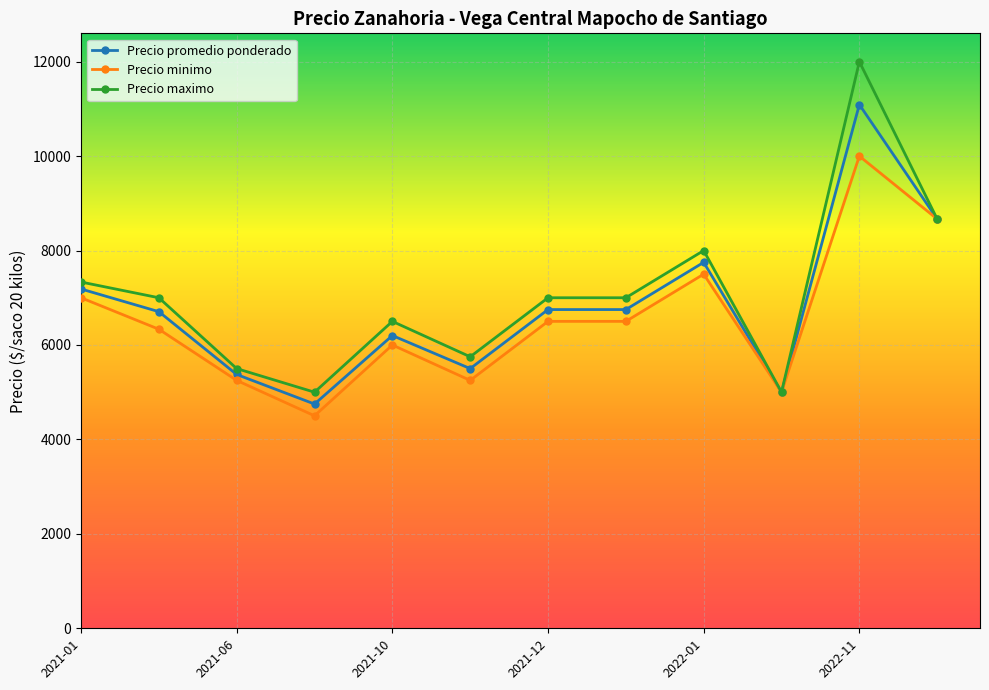

List the series in order of their peak value, lowest first.

Precio minimo, Precio promedio ponderado, Precio maximo